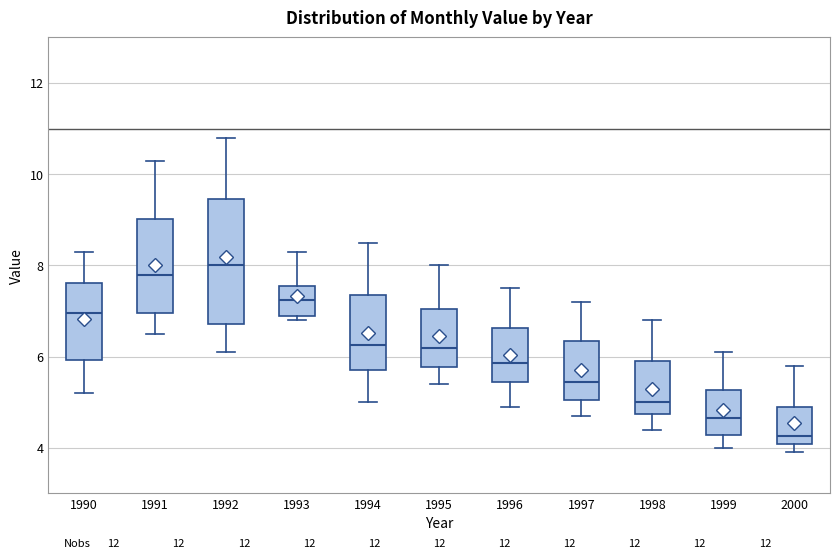

Reading left to right, transcribe this box plot: for each box, give where its median line is, the range the box spans, and where its two whiskers end, as read against the y-axis. The values are not printed on the chart, so give them approximately, as read against the axis.

1990: median 7.0, box 6.0 to 7.6, whiskers 5.2 to 8.4
1991: median 7.8, box 7.0 to 9.0, whiskers 6.6 to 10.4
1992: median 8.0, box 6.8 to 9.4, whiskers 6.2 to 10.8
1993: median 7.2, box 7.0 to 7.6, whiskers 6.8 to 8.4
1994: median 6.2, box 5.8 to 7.4, whiskers 5.0 to 8.6
1995: median 6.2, box 5.8 to 7.0, whiskers 5.4 to 8.0
1996: median 5.8, box 5.4 to 6.6, whiskers 5.0 to 7.6
1997: median 5.4, box 5.0 to 6.4, whiskers 4.8 to 7.2
1998: median 5.0, box 4.8 to 6.0, whiskers 4.4 to 6.8
1999: median 4.6, box 4.2 to 5.2, whiskers 4.0 to 6.2
2000: median 4.2, box 4.0 to 5.0, whiskers 4.0 (just below the box's lower edge) to 5.8